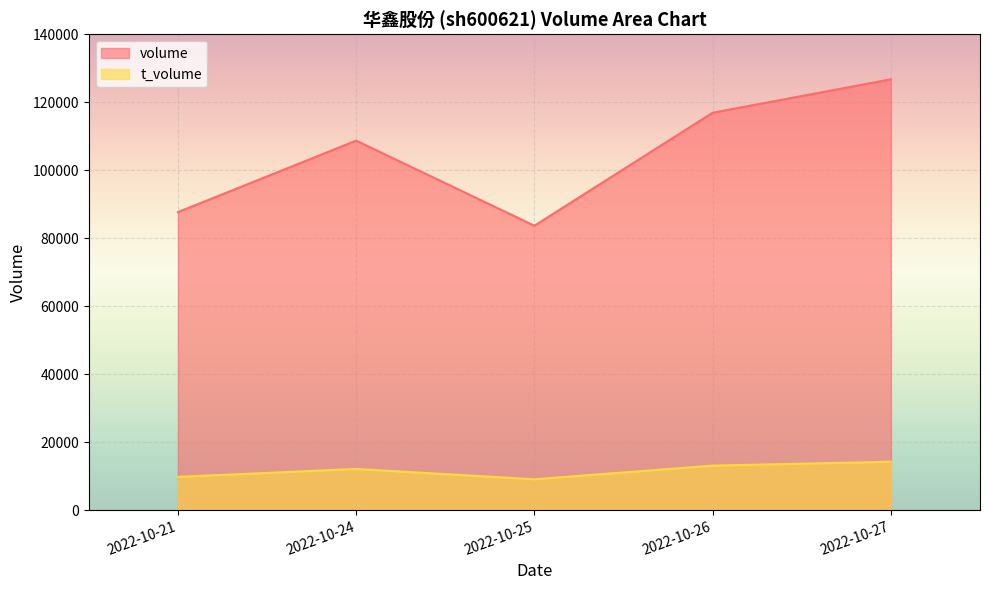

True or false: t_volume and volume cross at least once.

False